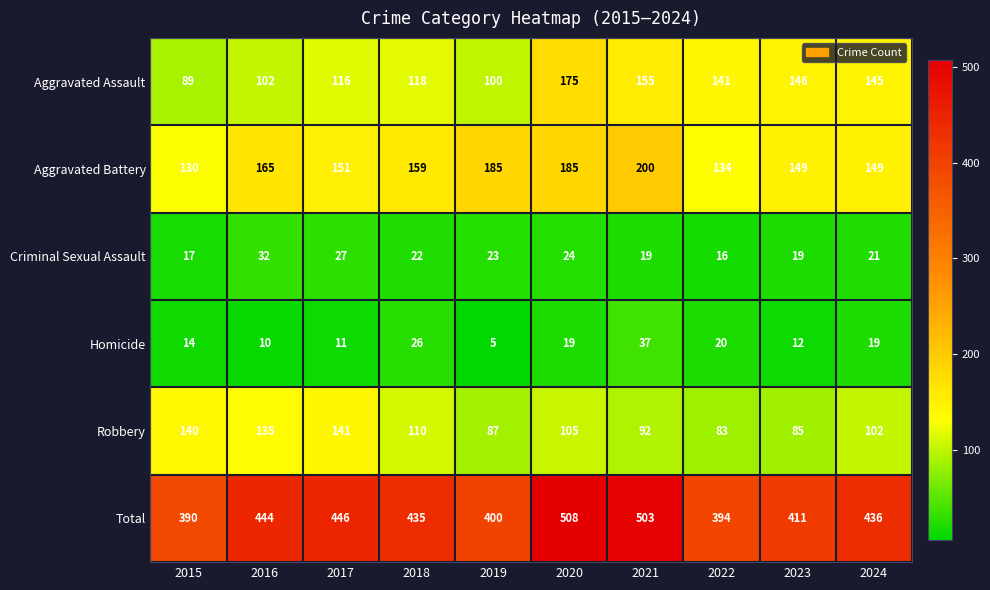

What is the smallest value displayed?

5